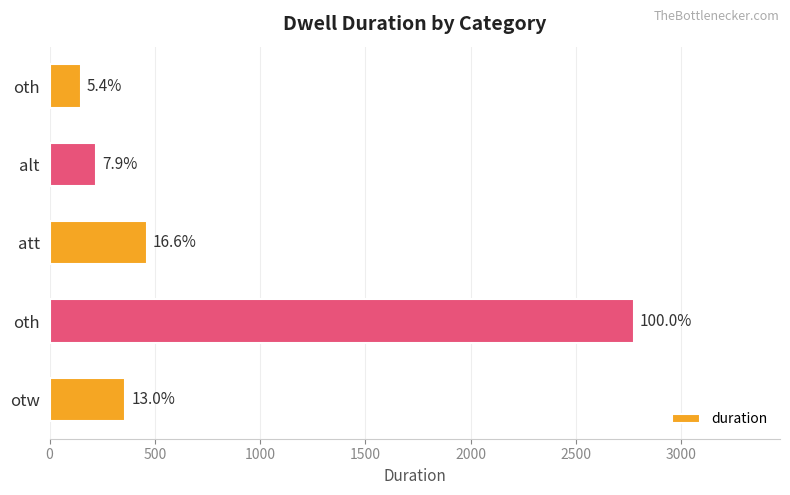

Does the chart contain any negative values?

No